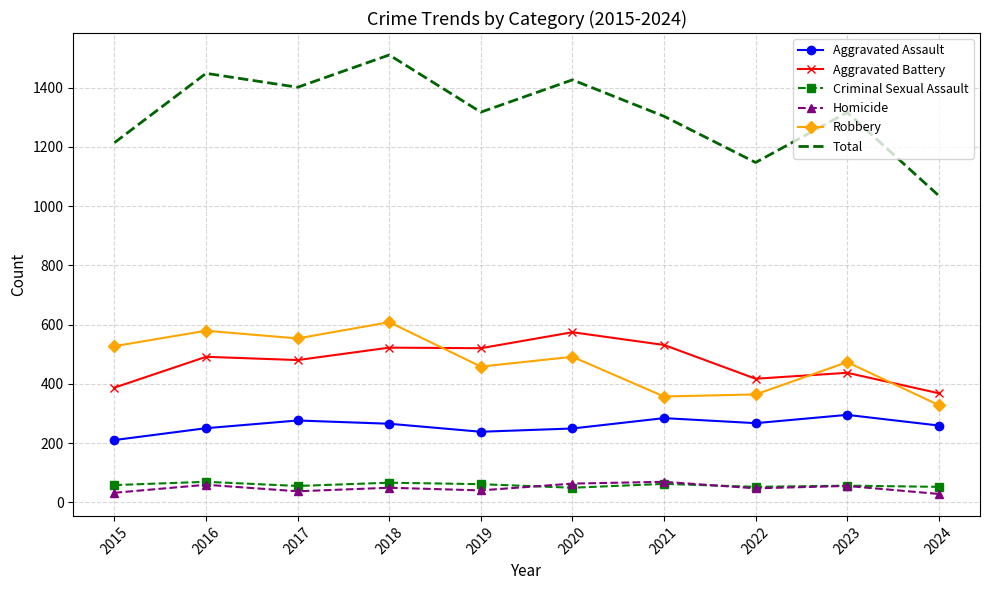

Which series changed the most between 2016 and 2023?

Total